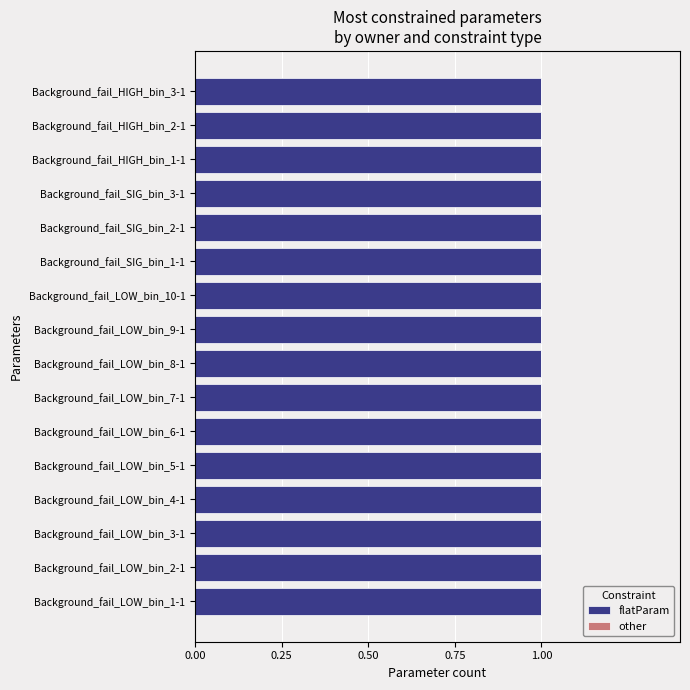

At Background_fail_SIG_bin_1-1, list the series in order from largest to smallest.

flatParam, other